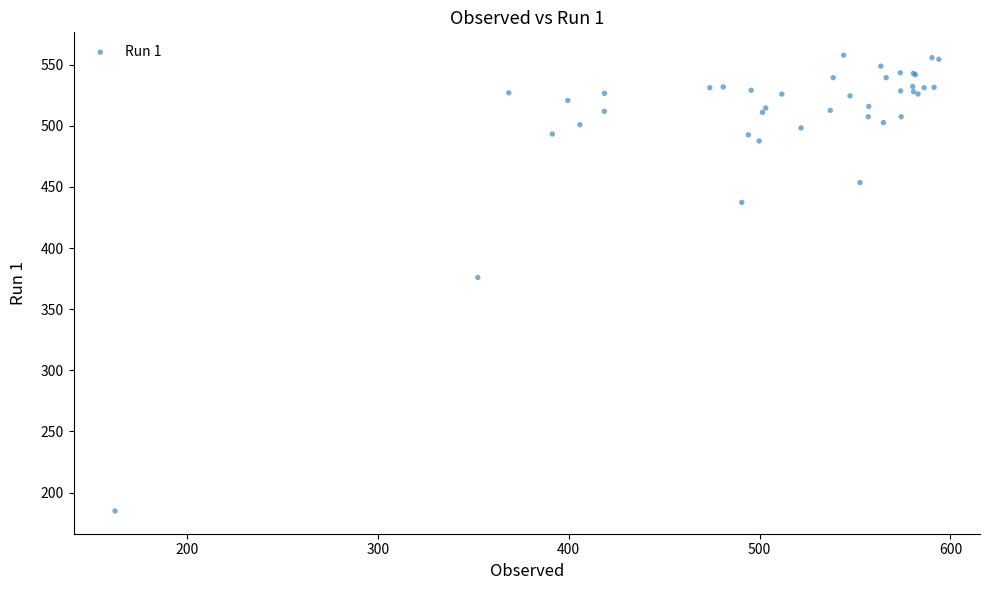

What Y value in the scatter plot is closest to 371?

376.0